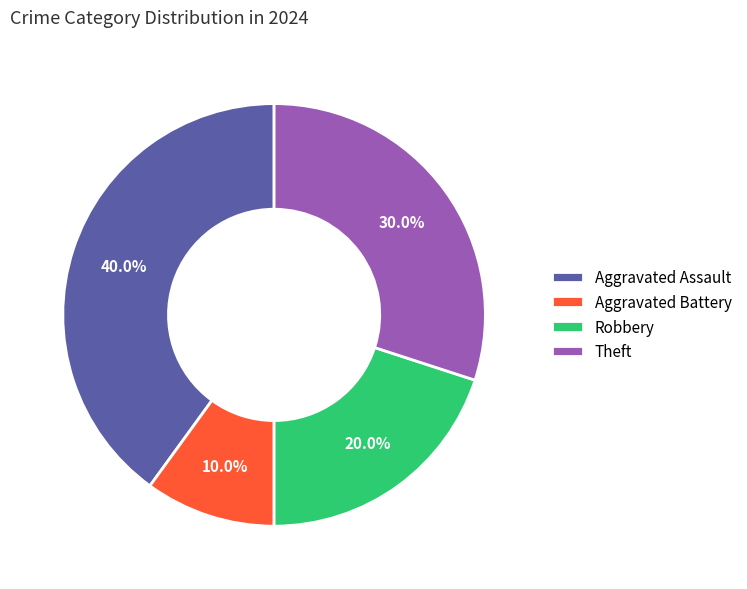

How many segments does this pie chart have?

4